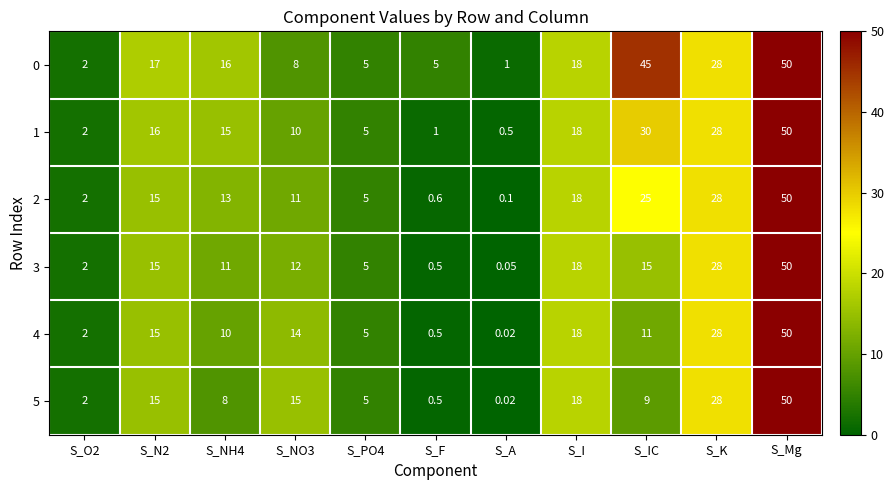

Where is 4 nearest to the value 25?

S_K